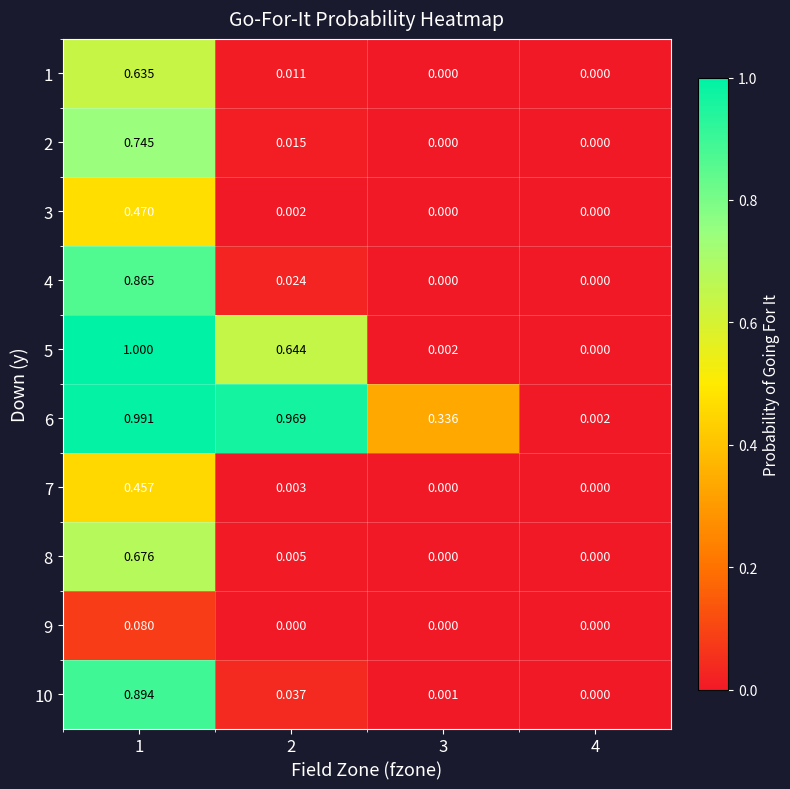

What is the spread (max minus min) of values at 2?

1.0